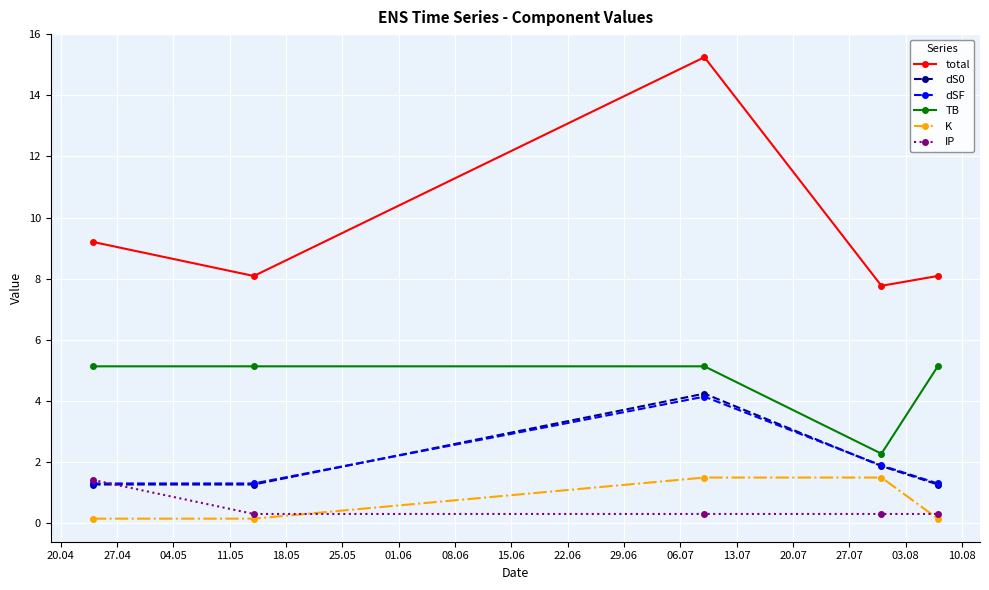

True or false: TB and total cross at least once.

False